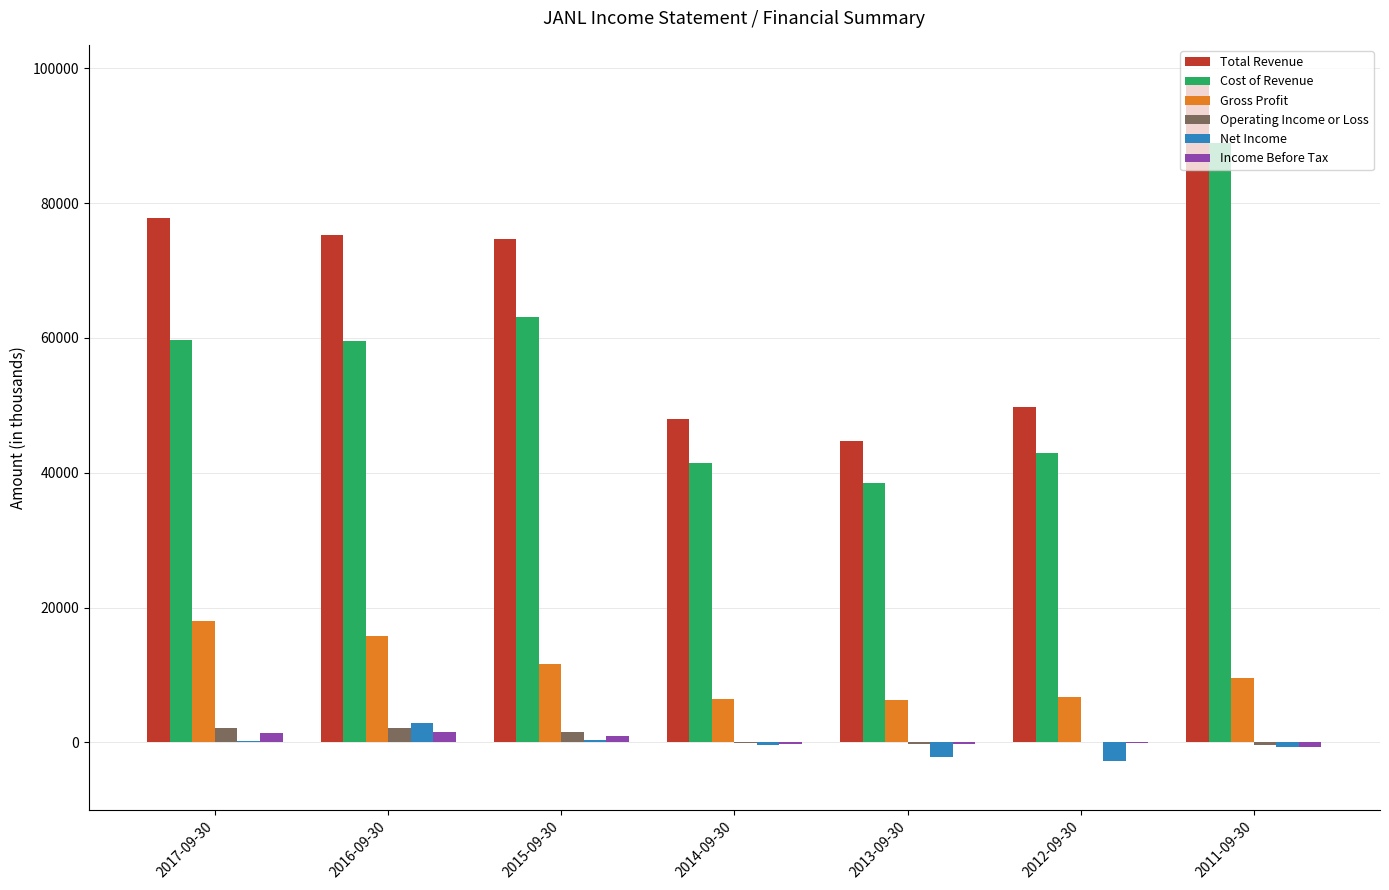

What is the total value across all series at 2015-09-30?

152300